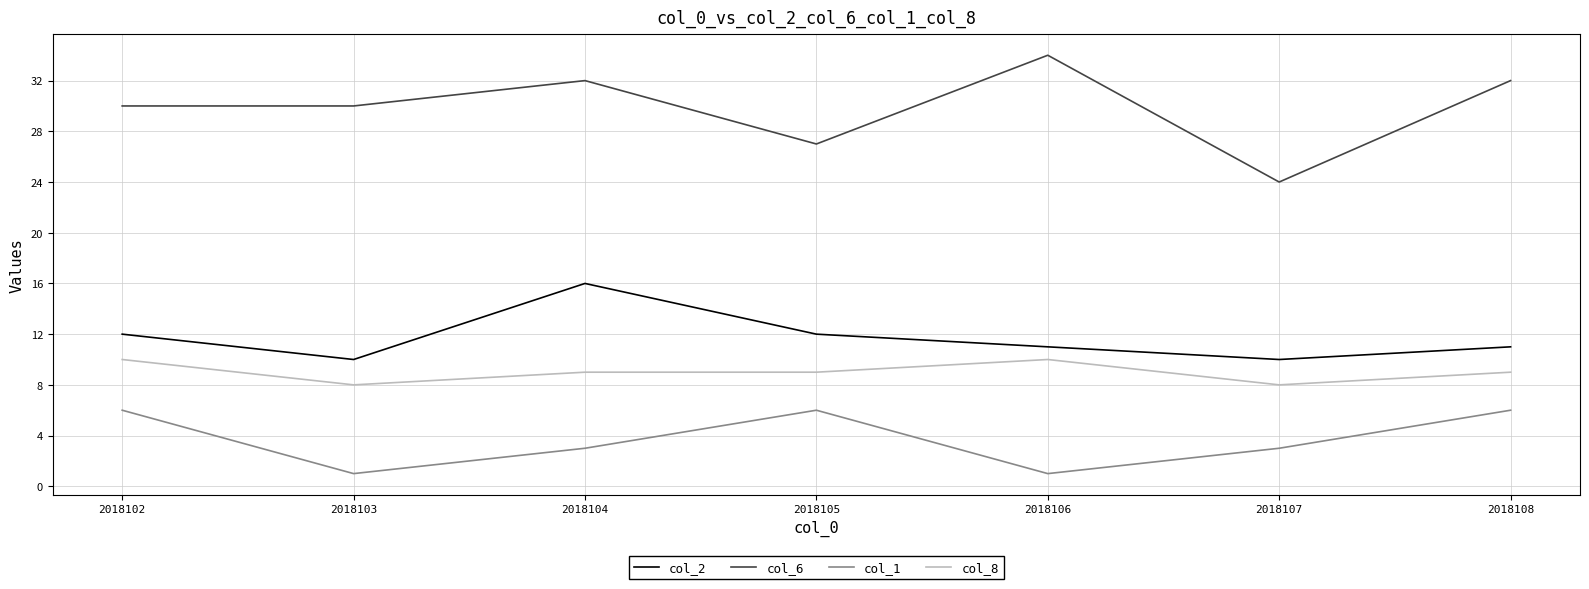

Reading right to left, what are all the values shown in this chart?

col_2: 2018108=11	2018107=10	2018106=11	2018105=12	2018104=16	2018103=10	2018102=12
col_6: 2018108=32	2018107=24	2018106=34	2018105=27	2018104=32	2018103=30	2018102=30
col_1: 2018108=6	2018107=3	2018106=1	2018105=6	2018104=3	2018103=1	2018102=6
col_8: 2018108=9	2018107=8	2018106=10	2018105=9	2018104=9	2018103=8	2018102=10